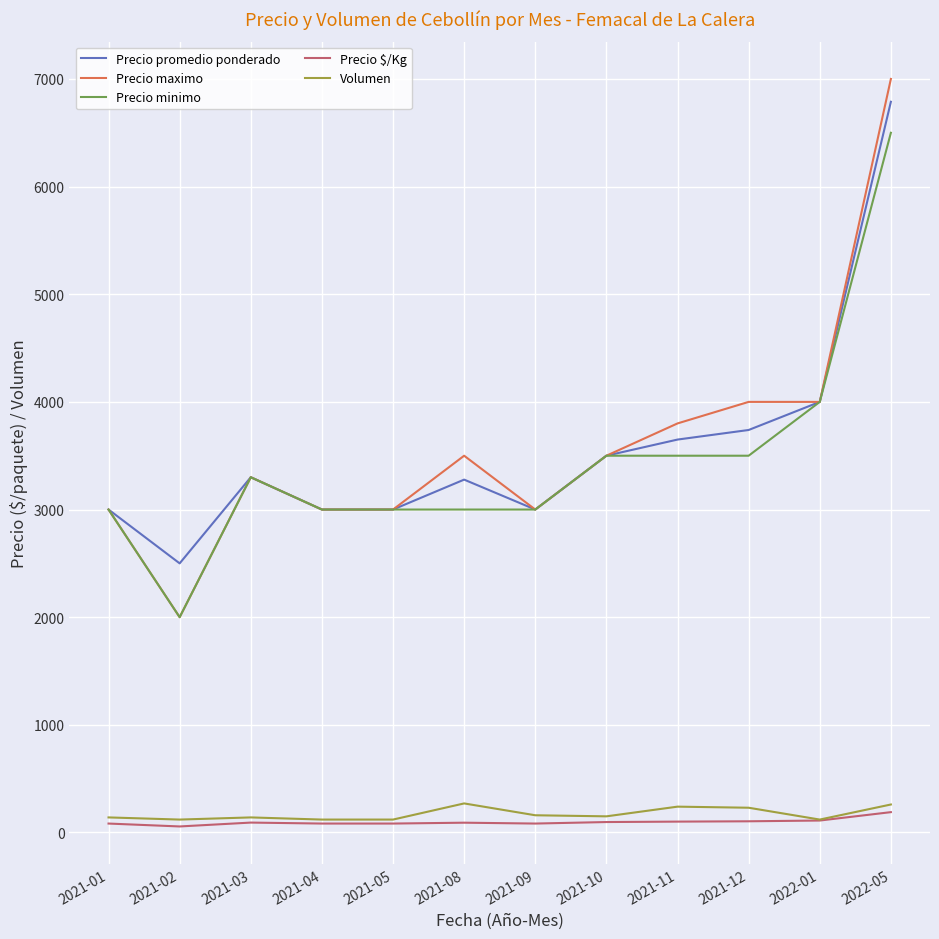

What are all the series names shown in the legend?

Precio promedio ponderado, Precio maximo, Precio minimo, Precio $/Kg, Volumen